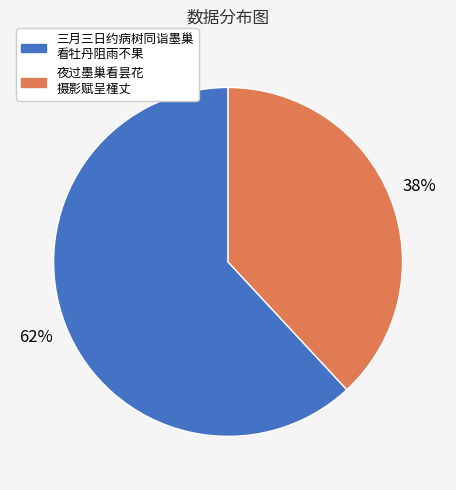

Is there any slice that represents more than half of the pie?

Yes